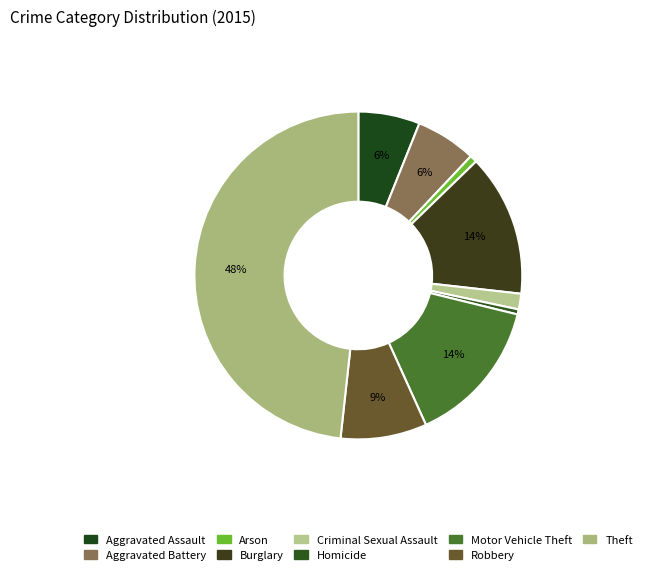

To the nearest percent, what percentage of the pie is Arson?

1%